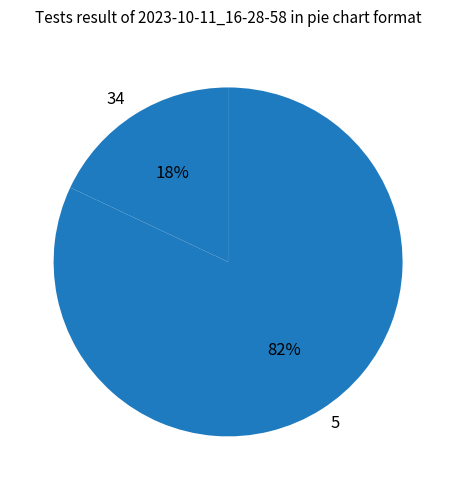

Count the number of slices in the pie.

2